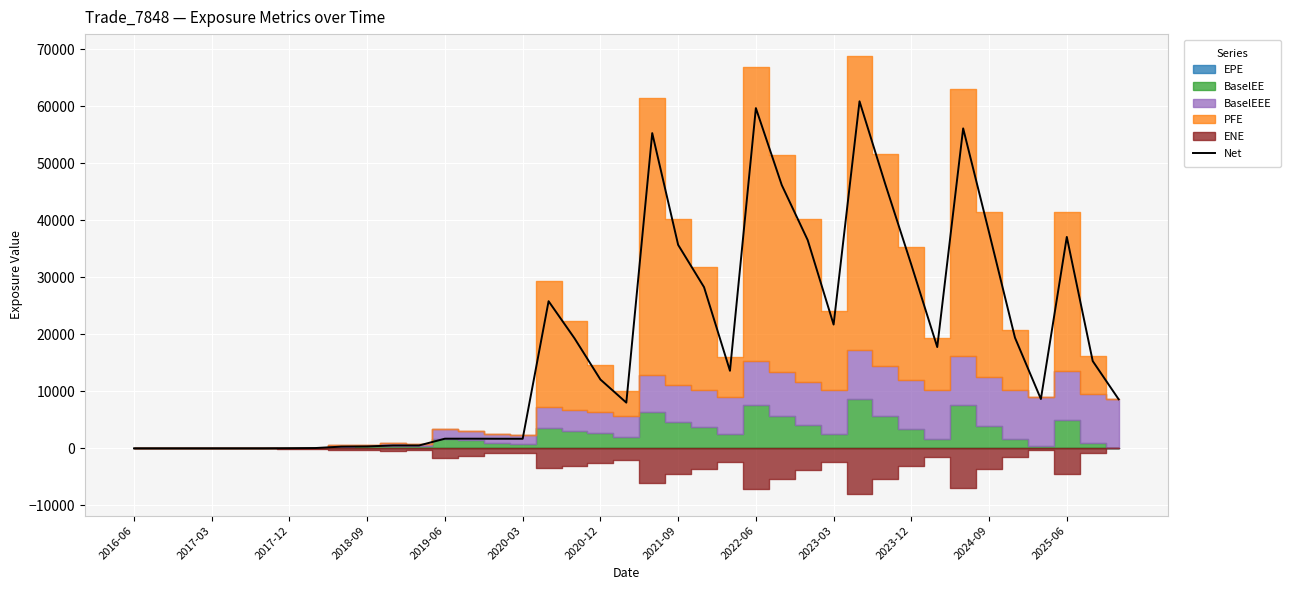

Where does the data first go above 12081?

16